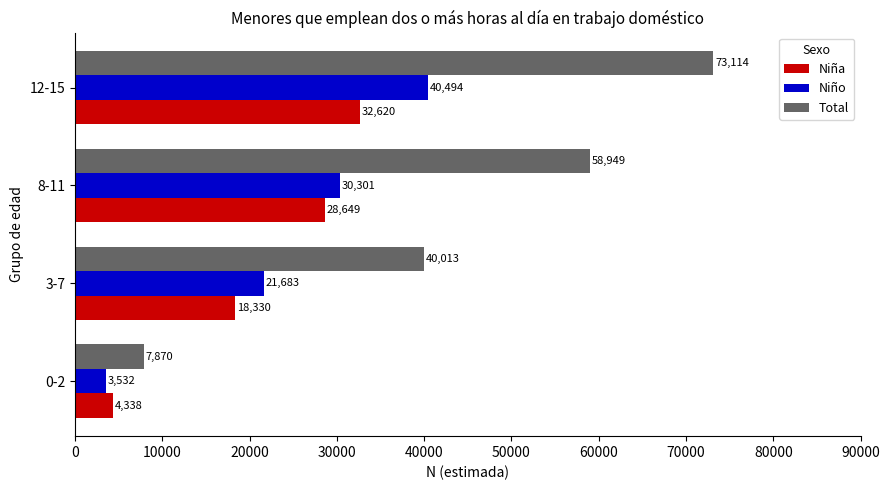

How many Total values are between 40013 and 73114?

3